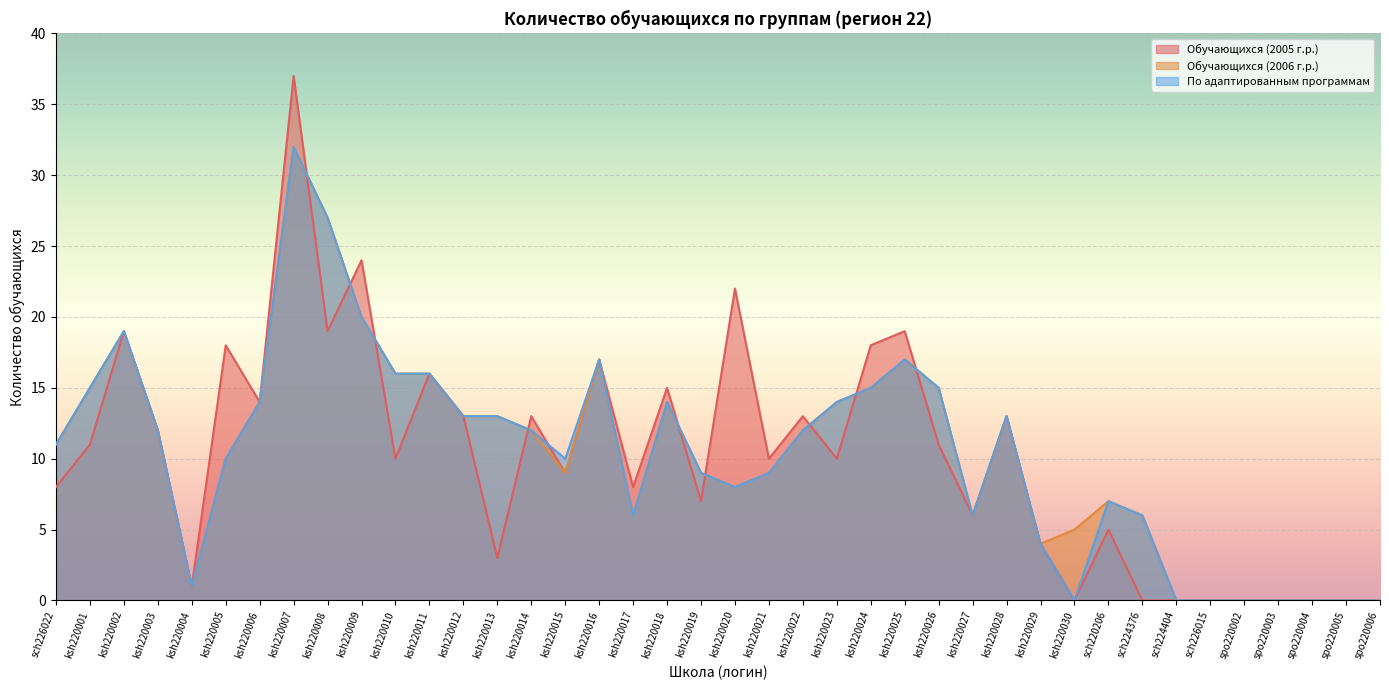

Reading left to right, list all the values displayed in this chart.

Обучающихся (2005 г.р.): 8	11	19	12	1	18	14	37	19	24	10	16	13	3	13	9	17	8	15	7	22	10	13	10	18	19	11	6	13	4	0	5	0	0	0	0	0	0	0	0
Обучающихся (2006 г.р.): 11	15	19	12	1	10	14	32	27	20	16	16	13	13	12	9	17	6	14	9	8	9	12	14	15	17	15	6	13	4	5	7	6	0	0	0	0	0	0	0
По адаптированным программам: 11	15	19	12	1	10	14	32	27	20	16	16	13	13	12	10	17	6	14	9	8	9	12	14	15	17	15	6	13	4	0	7	6	0	0	0	0	0	0	0